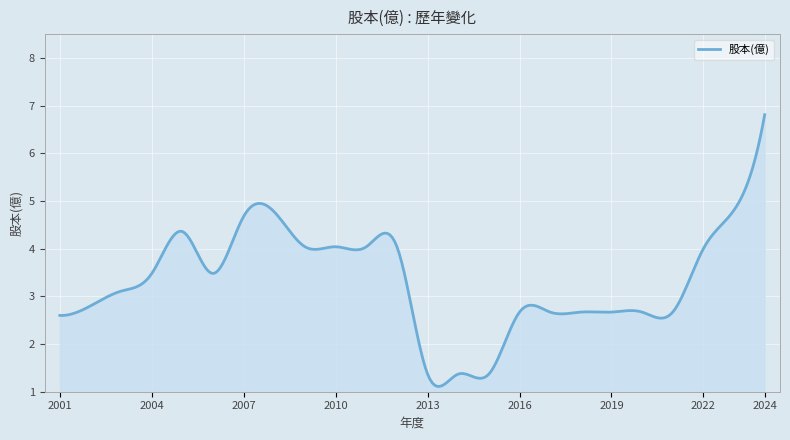

Does the chart display data point markers on the line(s)?

No